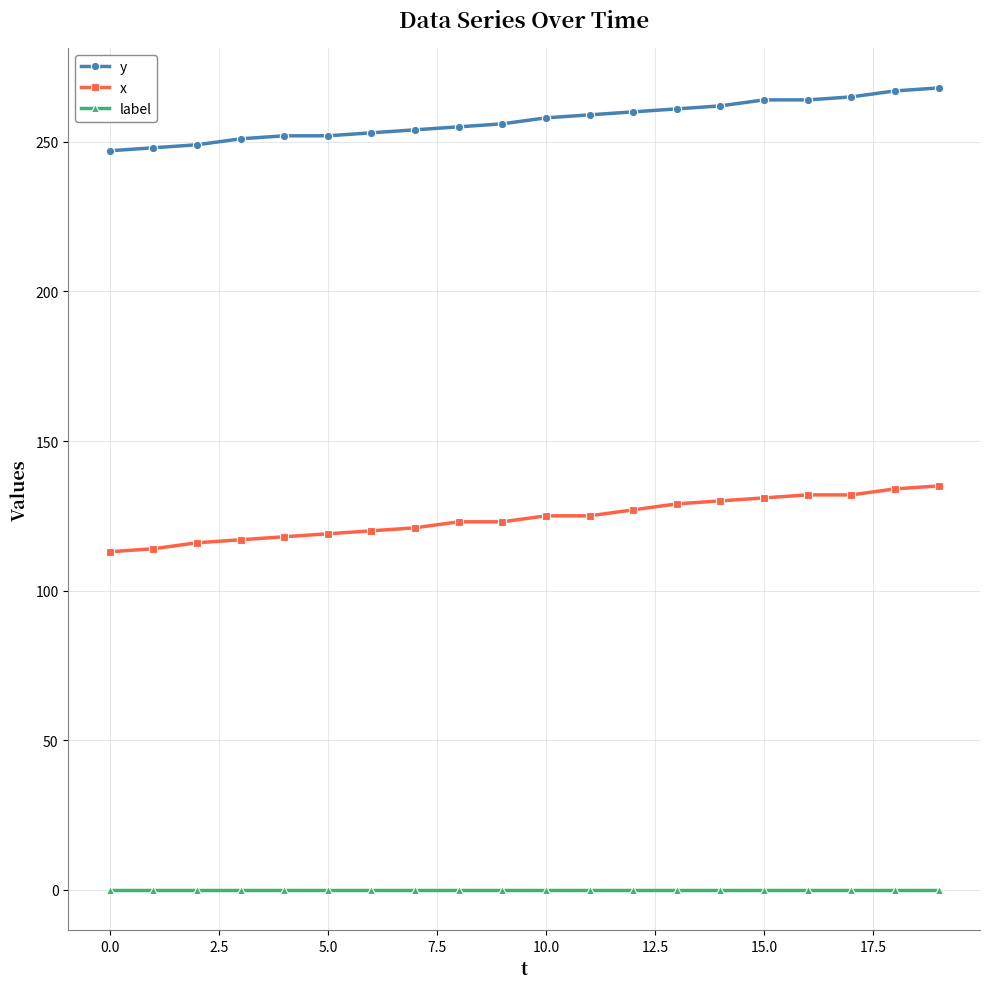

True or false: label and x cross at least once.

False